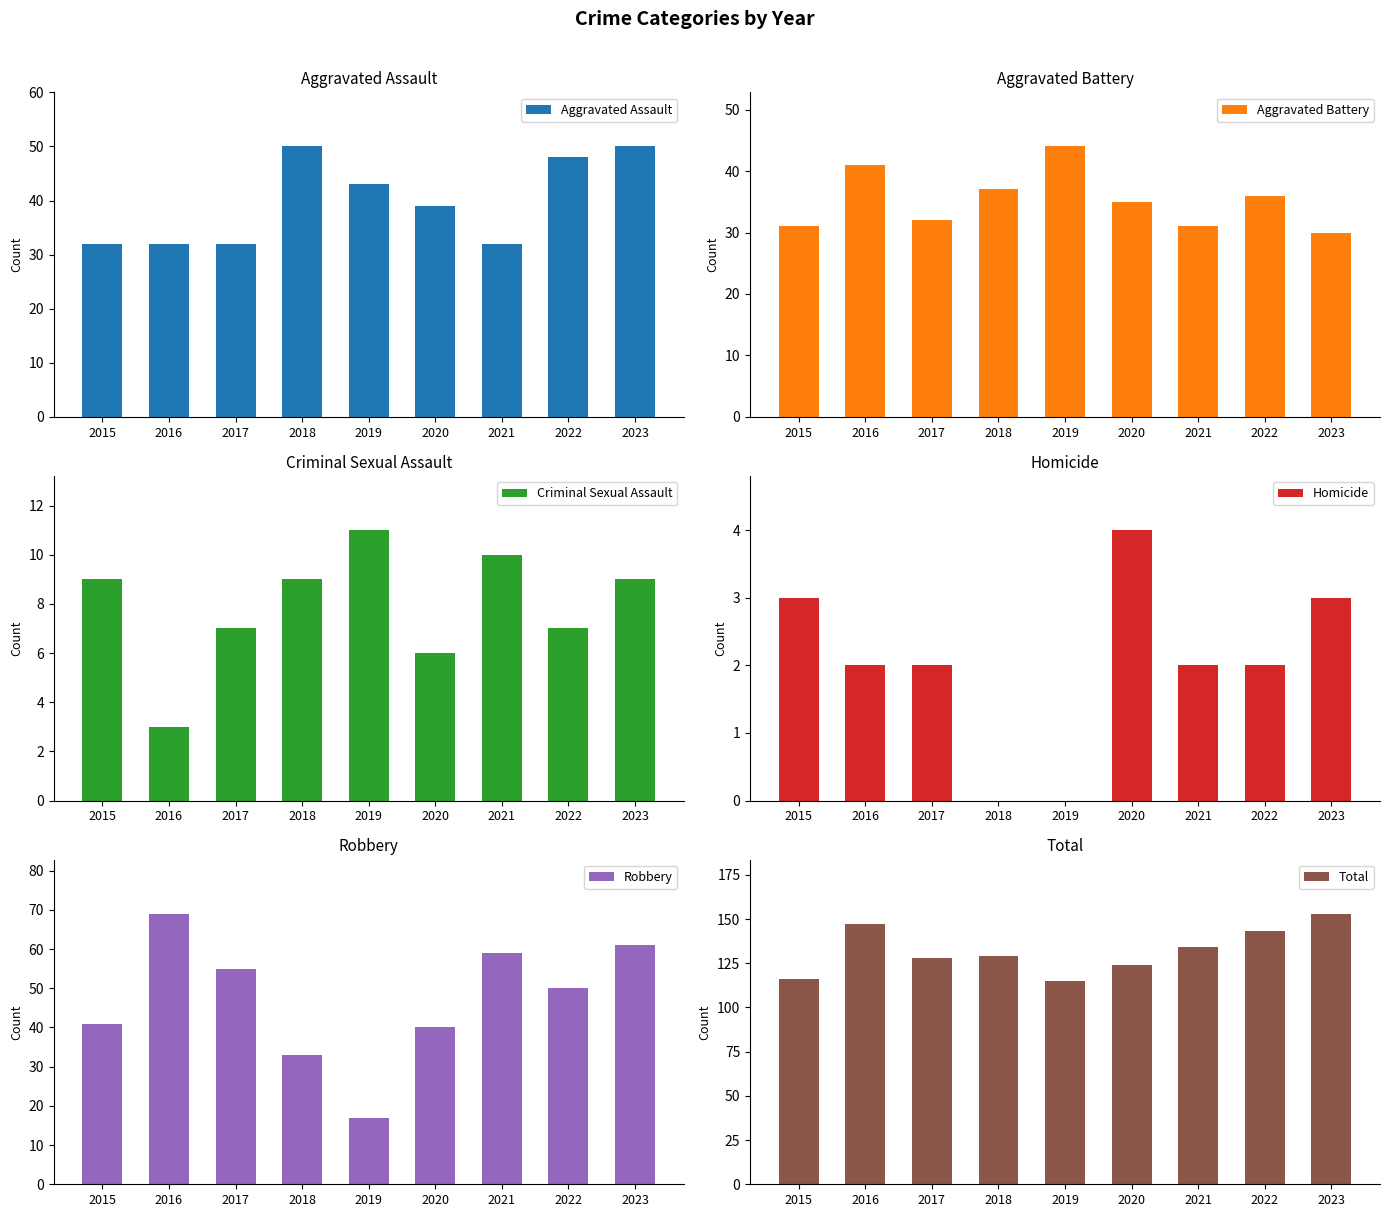

Does the chart contain stacked bars?

No